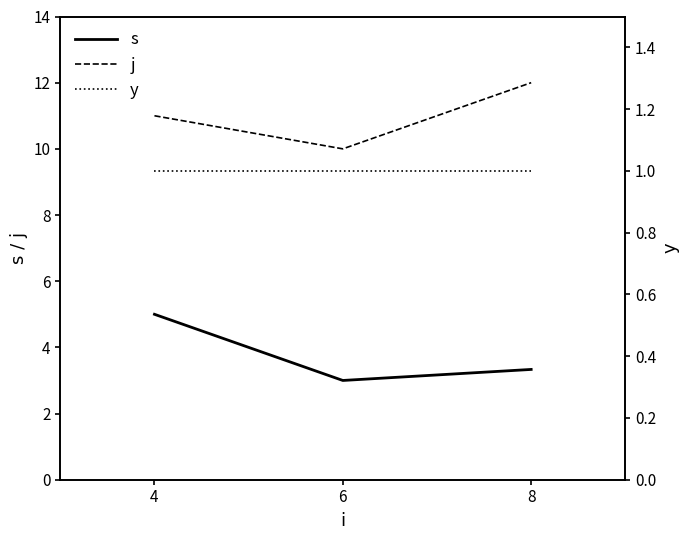

At which label does y reach its minimum?

4